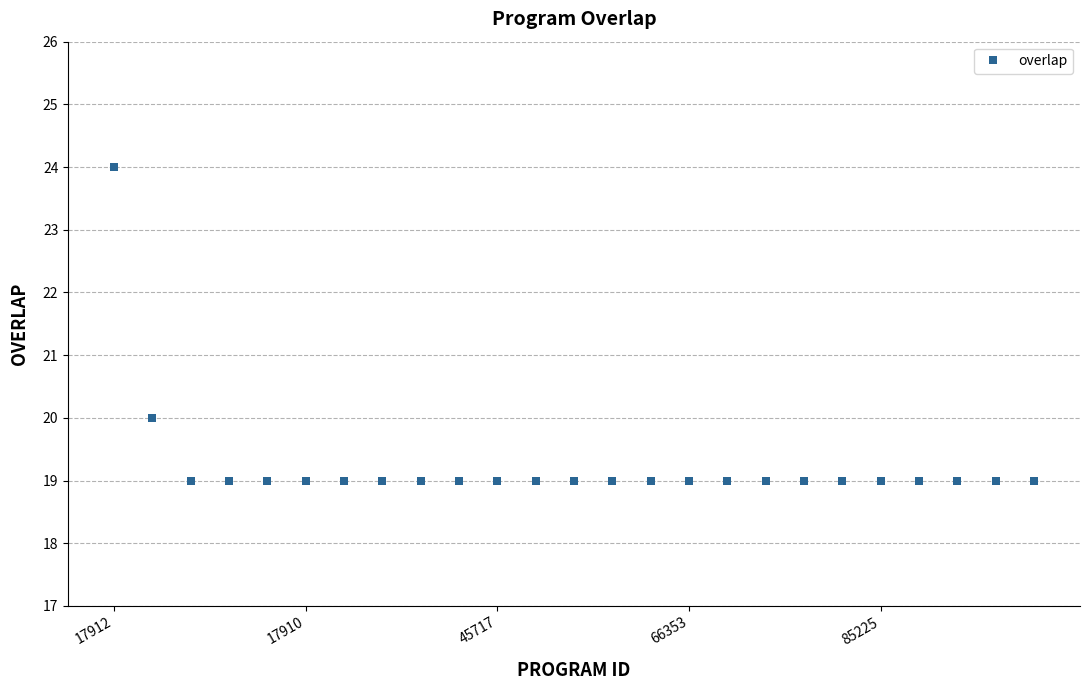

What is the sum of all values?

481